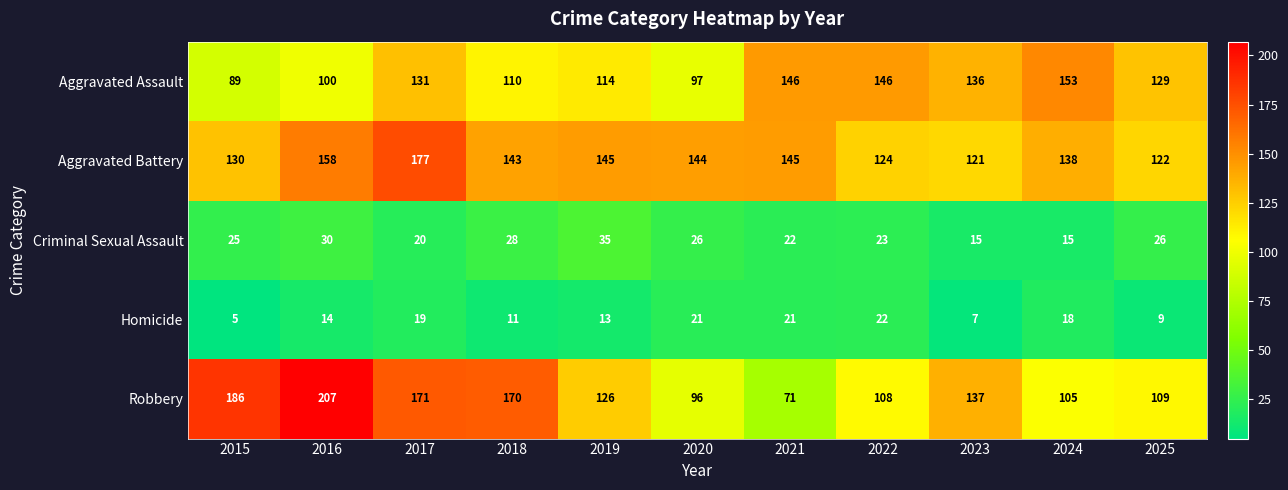

What is the difference between the second highest and minimum values in the Homicide series?

16